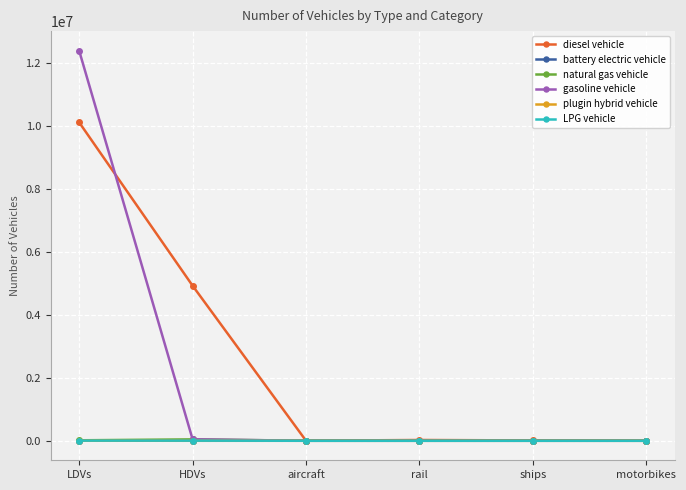

What are all the series names shown in the legend?

diesel vehicle, battery electric vehicle, natural gas vehicle, gasoline vehicle, plugin hybrid vehicle, LPG vehicle